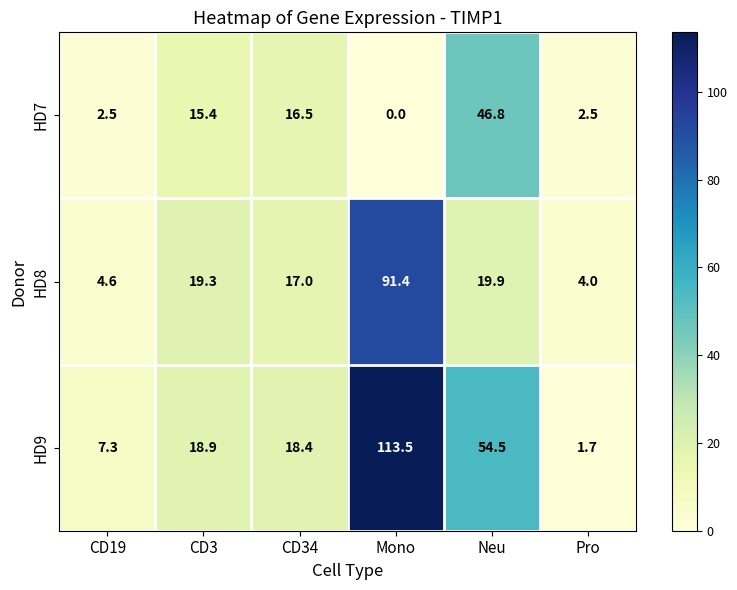

Reading left to right, extract all data points from this chart.

HD7: CD19=2.5	CD3=15.4	CD34=16.5	Mono=0.0	Neu=46.8	Pro=2.5
HD8: CD19=4.6	CD3=19.3	CD34=17.0	Mono=91.4	Neu=19.9	Pro=4.0
HD9: CD19=7.3	CD3=18.9	CD34=18.4	Mono=113.5	Neu=54.5	Pro=1.7